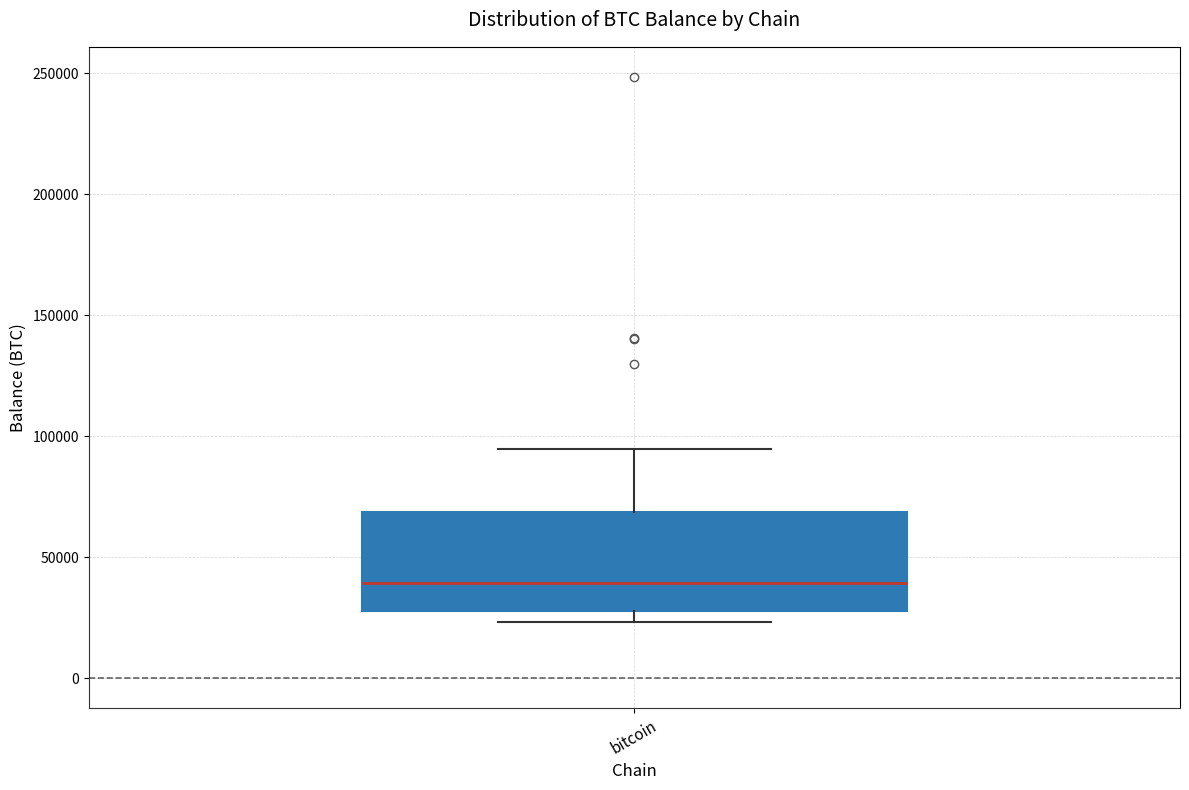

Transcribe this box plot: give where the median line is, the range the box spans, and where the two whiskers end, as read against the y-axis. The values are not printed on the chart, so give them approximately, as read against the axis.

median 40000, box 30000 to 70000, whiskers 25000 to 95000